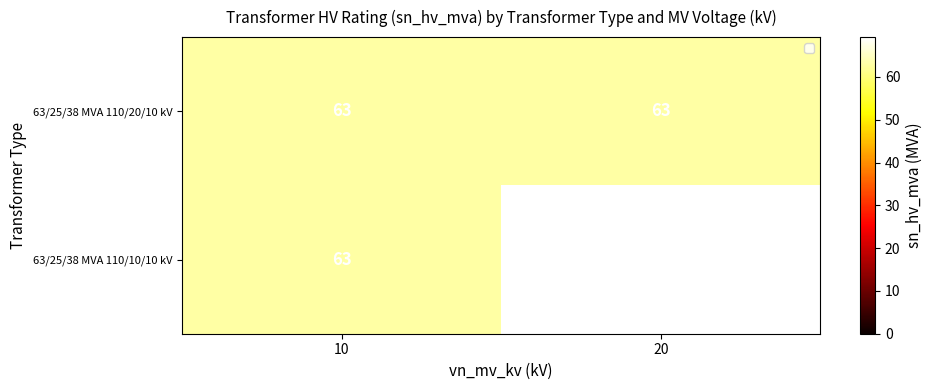

At which category is the sum across all series the highest?

10